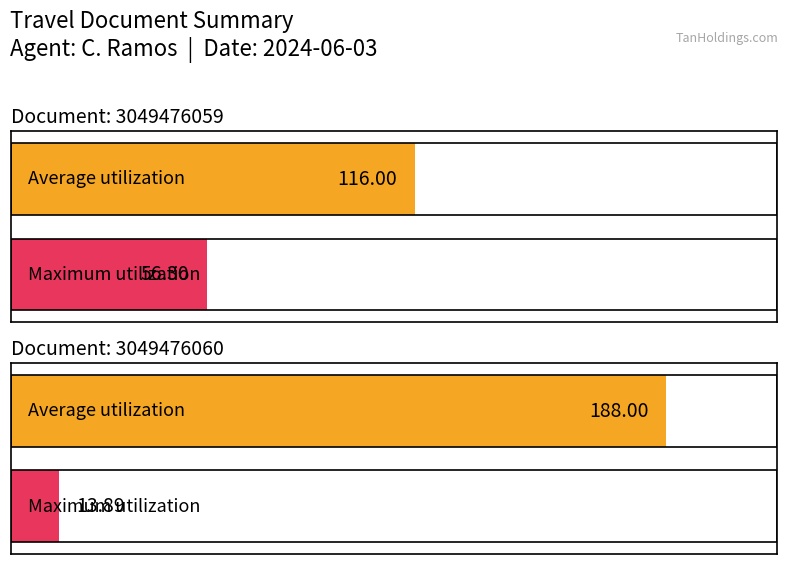

Rank the categories by Maximum utilization value from lowest to highest.

3049476060, 3049476059